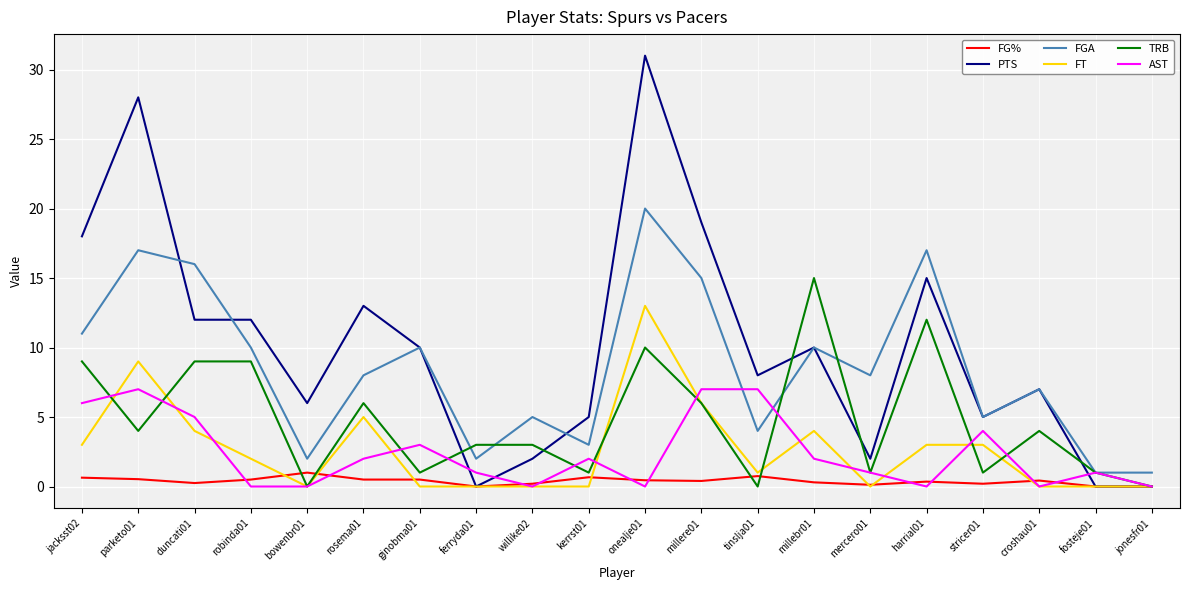

What are all the series names shown in the legend?

FG%, PTS, FGA, FT, TRB, AST